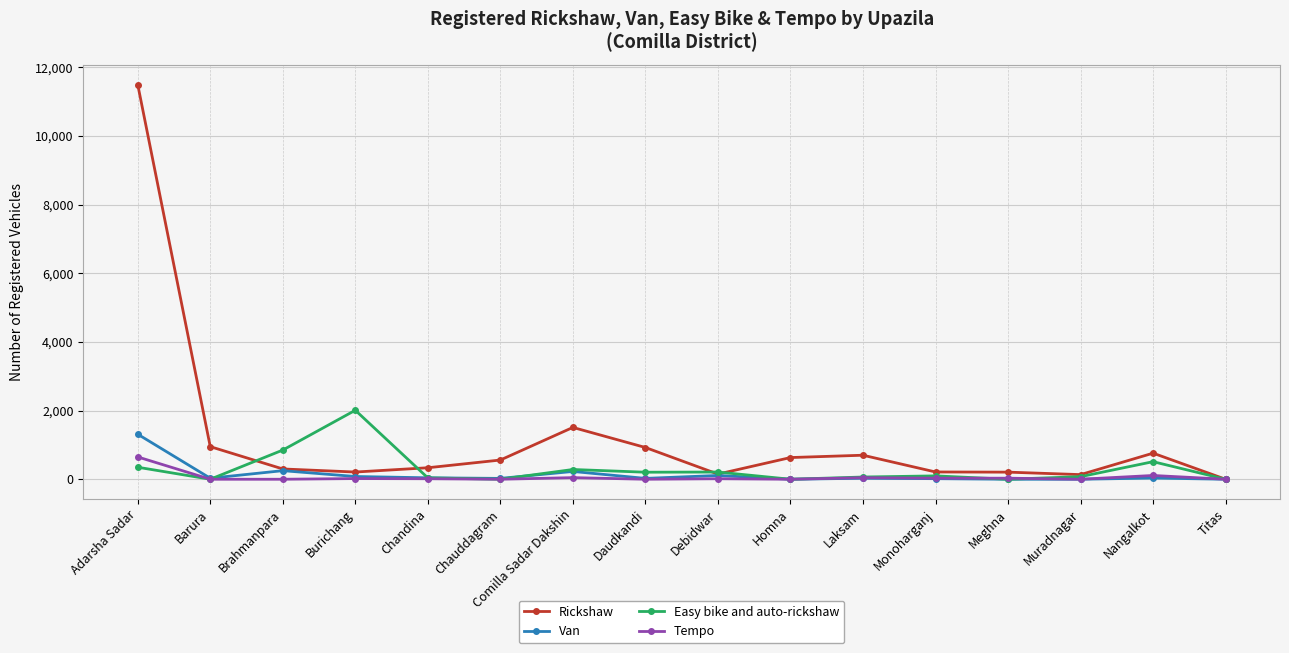

How many data points in Tempo are less than 15?

7